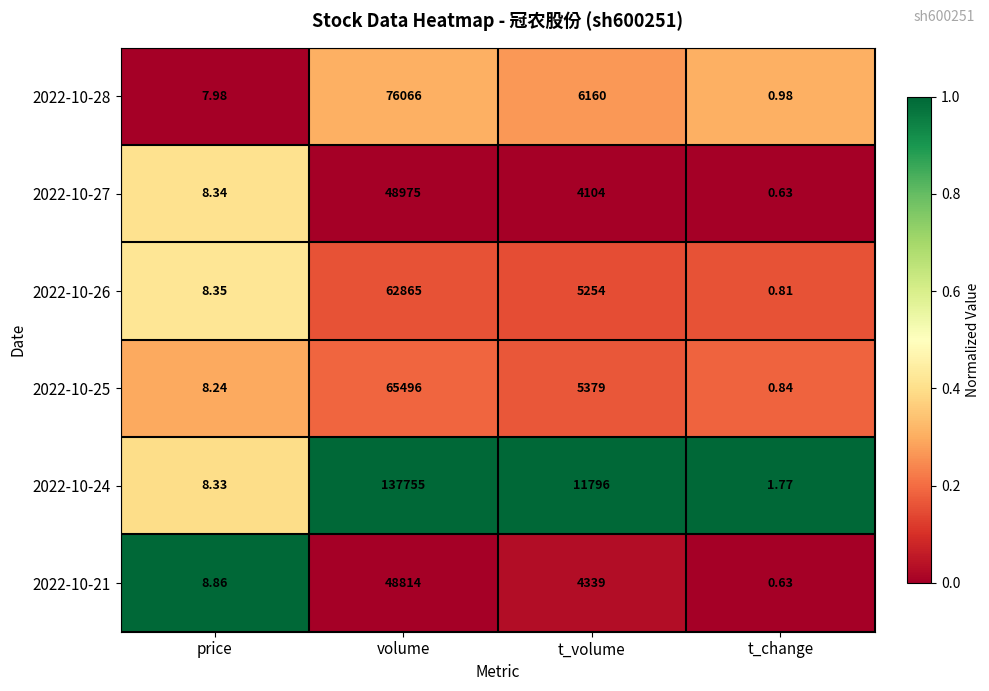

Count the number of categories in the chart.

4